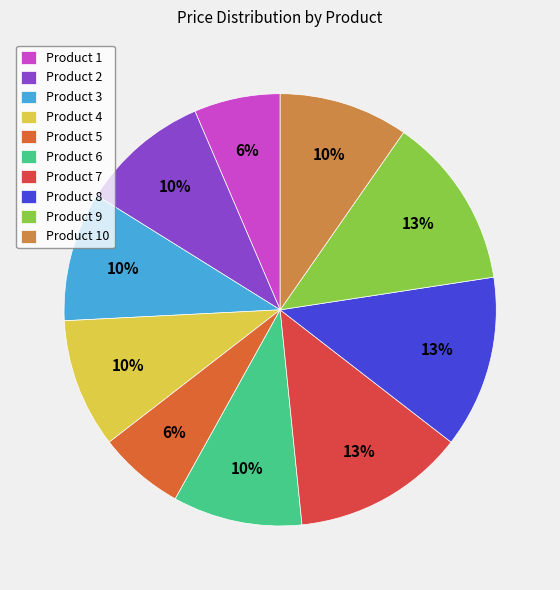

How many segments does this pie chart have?

10